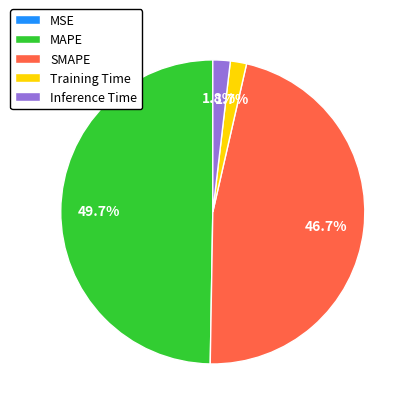

Which has a higher value, SMAPE or Inference Time?

SMAPE